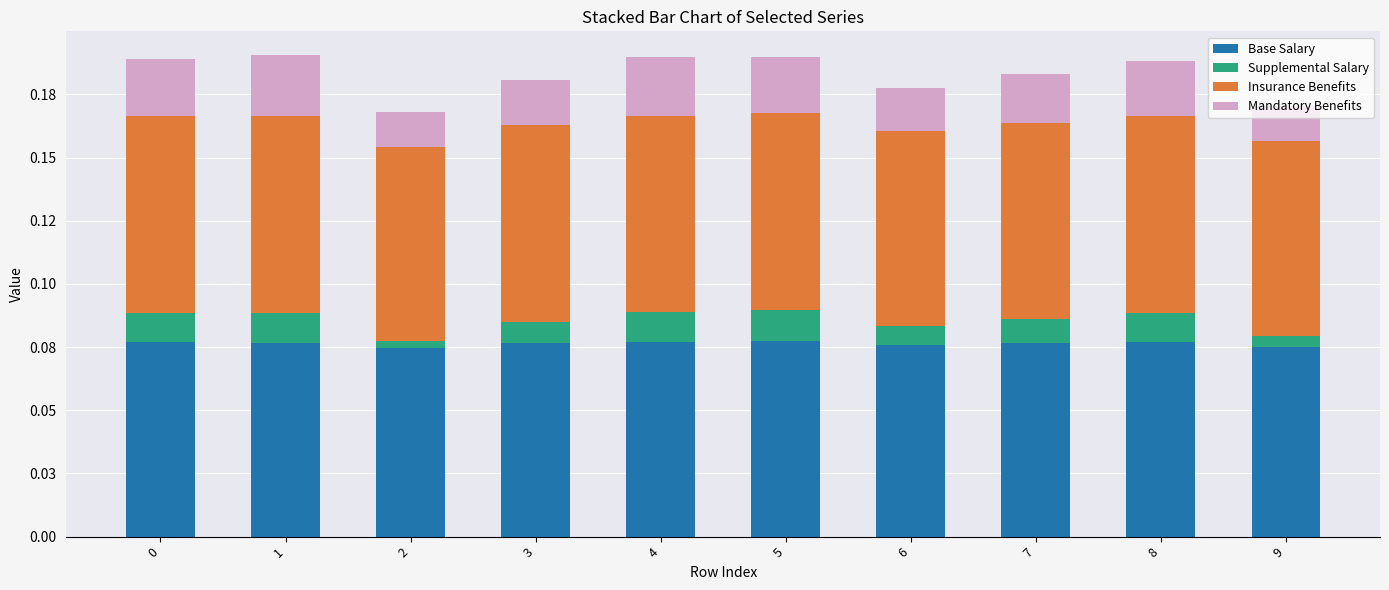

Does the chart contain stacked bars?

Yes